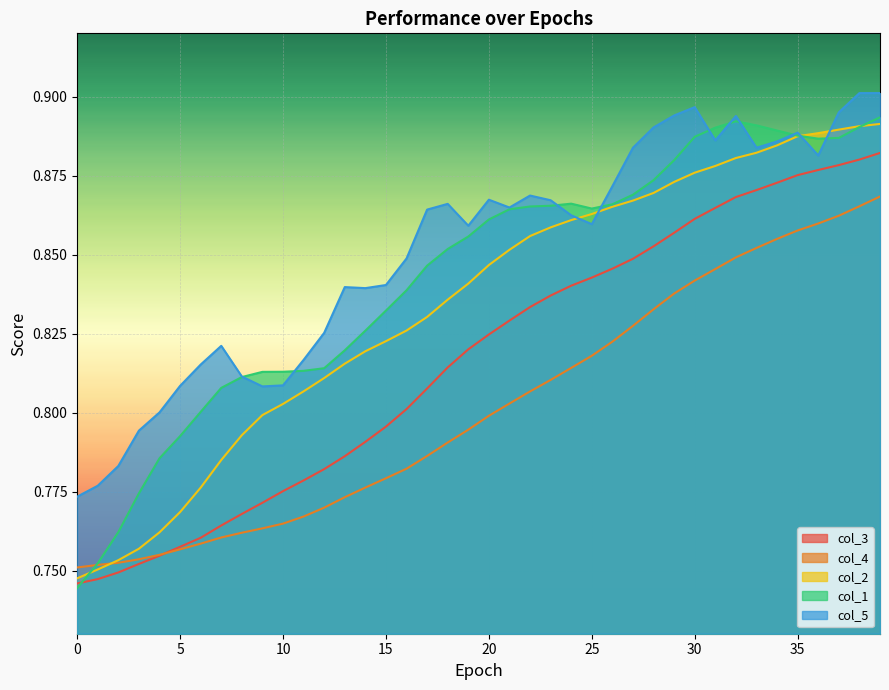

How many distinct data groups are displayed?

5